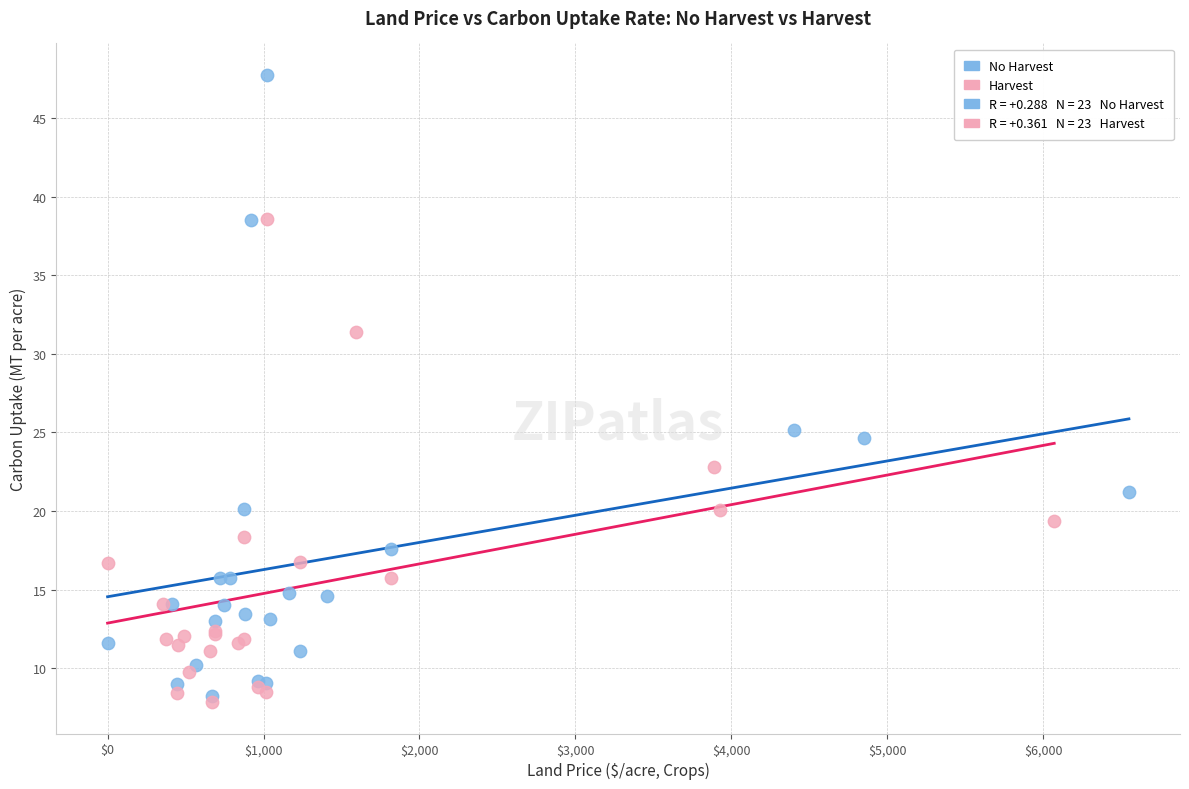

Which series has the widest spread of Y values?

No Harvest